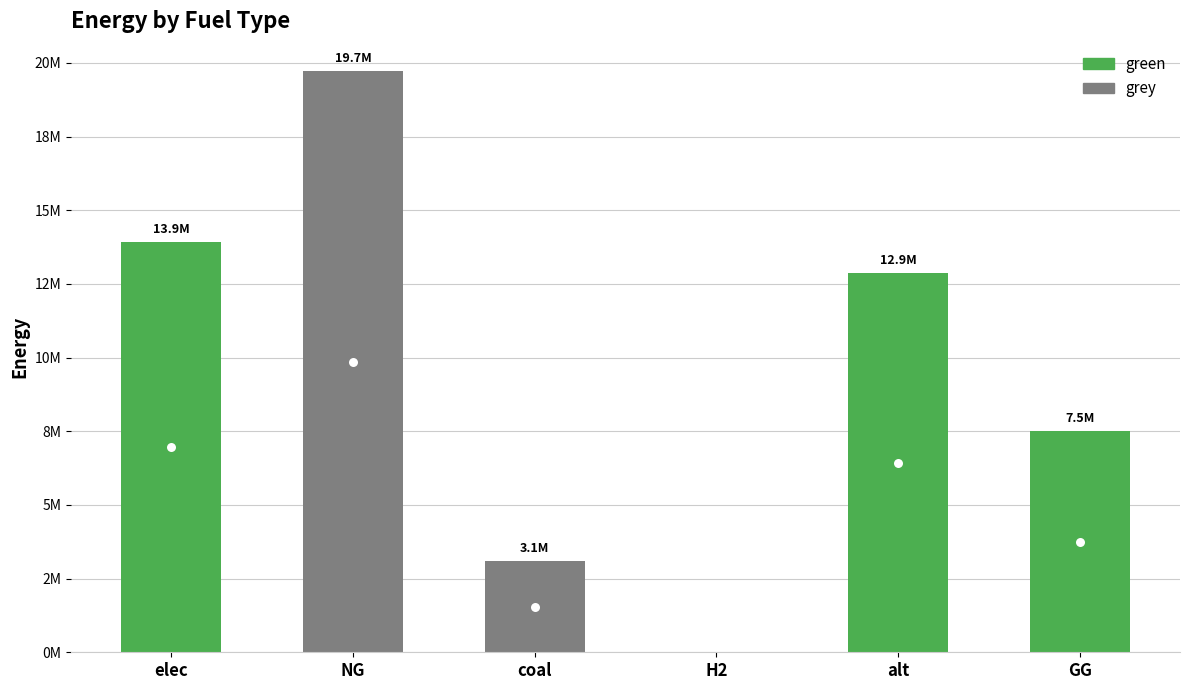

What is the label of the 4th bar from the right?

coal